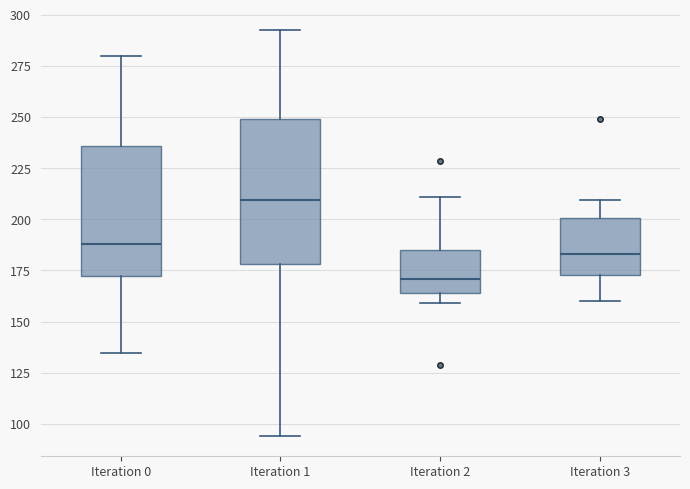

Which box is the tallest, from its lower edge to its upper edge?

Iteration 1